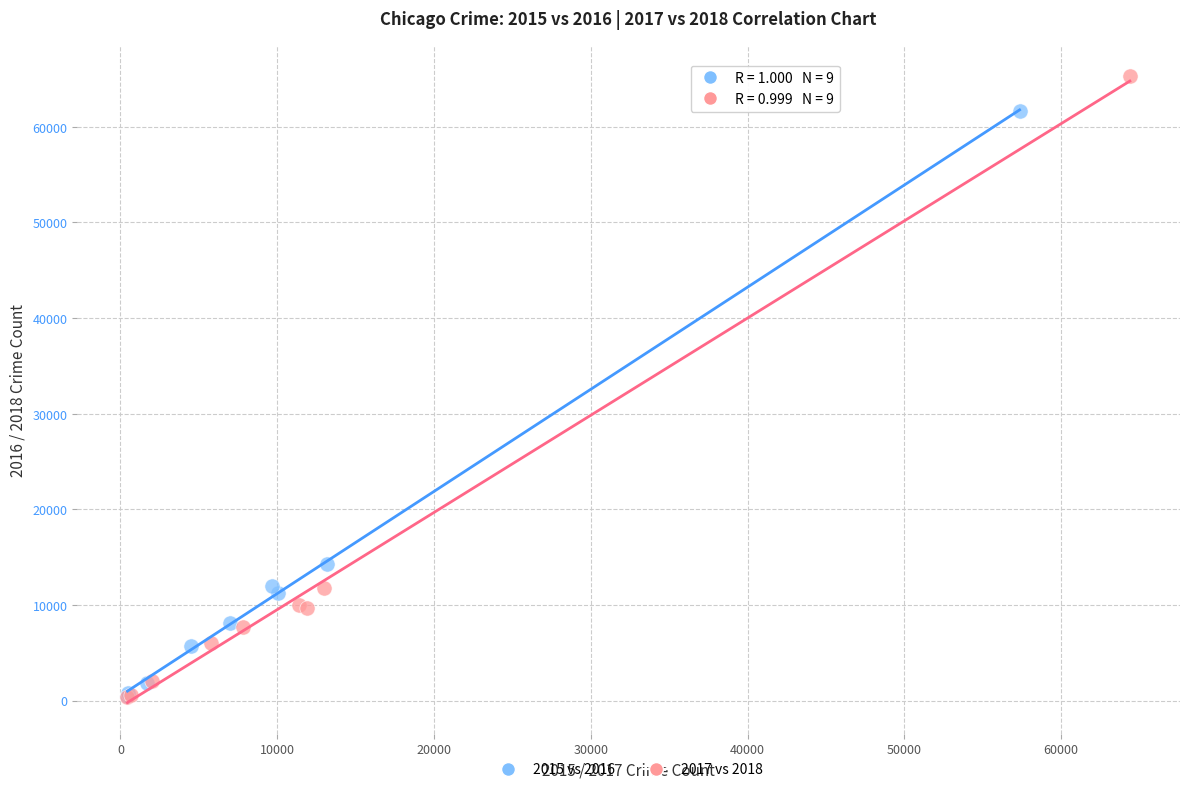

Which series reaches the maximum Y coordinate?

2017 vs 2018